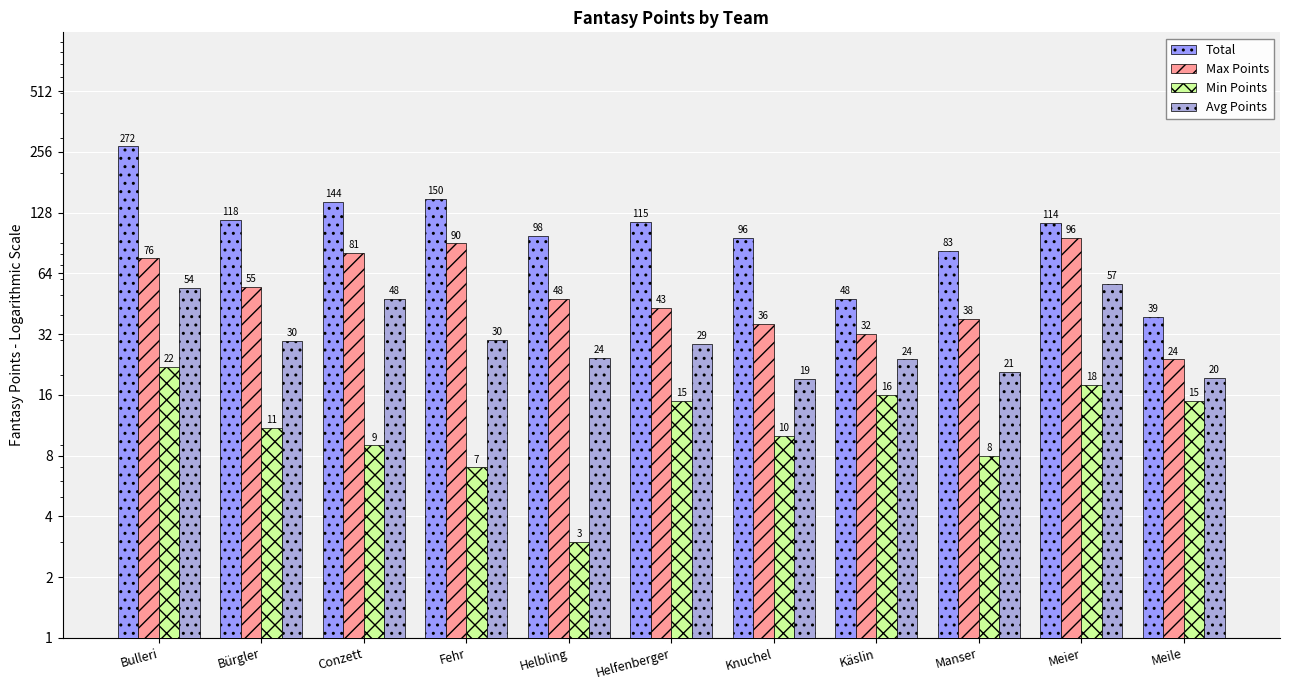

Reading left to right, list all the values displayed in this chart.

Total: Bulleri=272.0	Bürgler=118.0	Conzett=144.0	Fehr=150.0	Helbling=98.0	Helfenberger=115.0	Knuchel=96.0	Käslin=48.0	Manser=83.0	Meier=114.0	Meile=39.0
Max Points: Bulleri=76.0	Bürgler=55.0	Conzett=81.0	Fehr=90.0	Helbling=48.0	Helfenberger=43.0	Knuchel=36.0	Käslin=32.0	Manser=38.0	Meier=96.0	Meile=24.0
Min Points: Bulleri=22.0	Bürgler=11.0	Conzett=9.0	Fehr=7.0	Helbling=3.0	Helfenberger=15.0	Knuchel=10.0	Käslin=16.0	Manser=8.0	Meier=18.0	Meile=15.0
Avg Points: Bulleri=54.4	Bürgler=29.5	Conzett=48.0	Fehr=30.0	Helbling=24.5	Helfenberger=28.8	Knuchel=19.2	Käslin=24.0	Manser=20.8	Meier=57.0	Meile=19.5